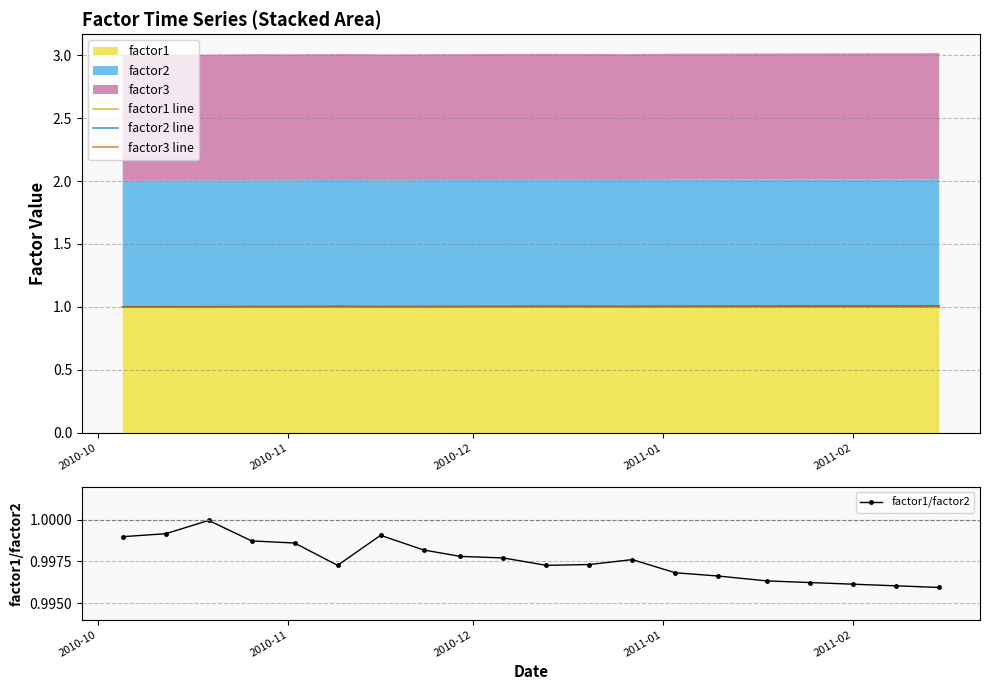

What is the highest value of the factor1 line series?

1.0